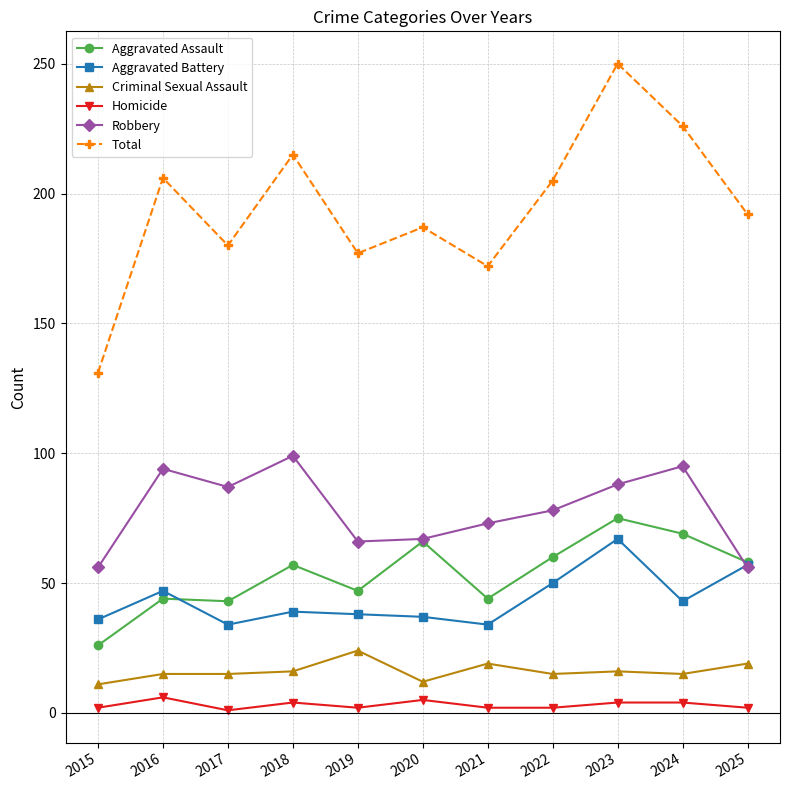

Read the Criminal Sexual Assault value at 2022, to the nearest 10.

20